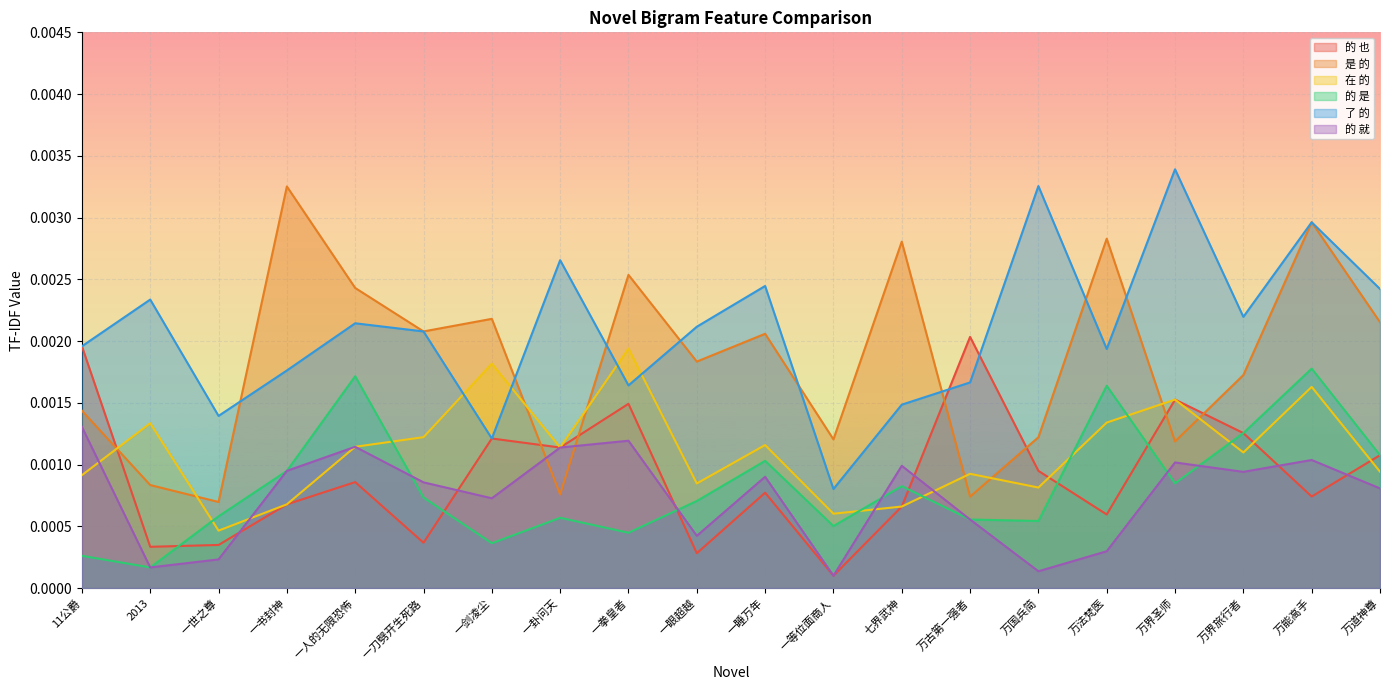

Which series has the largest total across all categories?

了 的